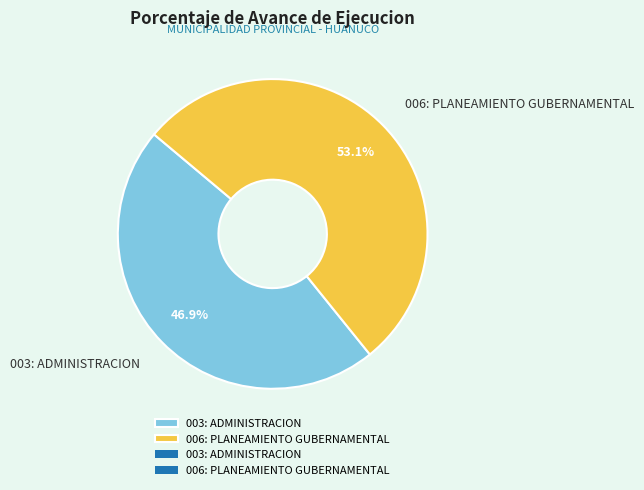

What percentage is the 006: PLANEAMIENTO GUBERNAMENTAL slice, to the nearest percent?

53%